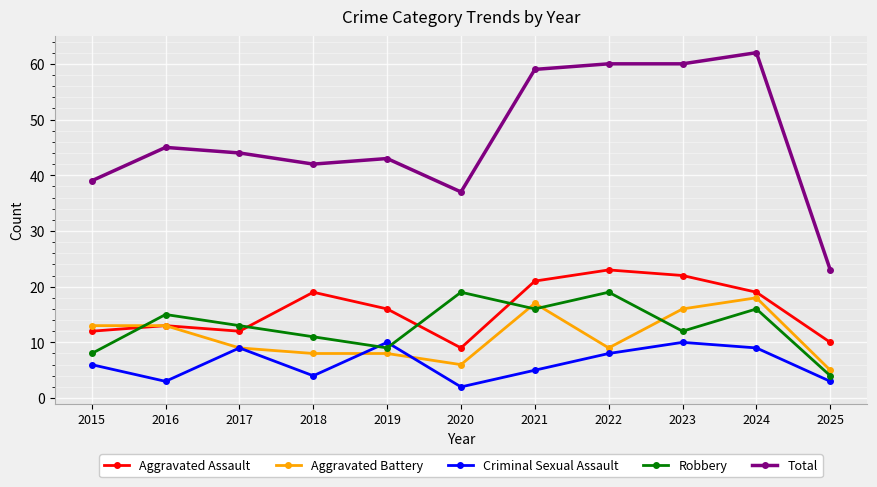

What is the minimum value shown in the chart?

2